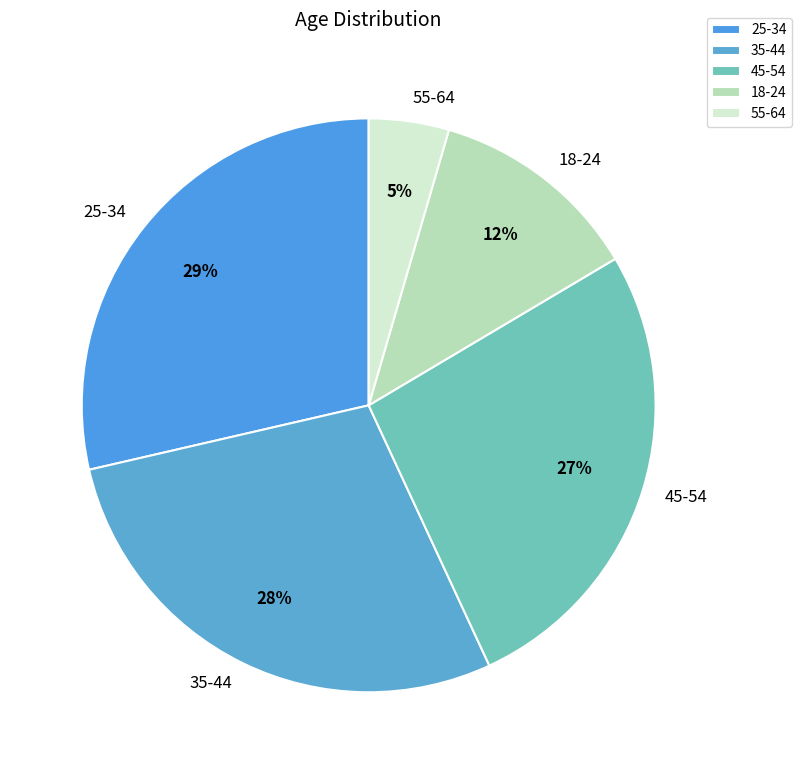

What is the ratio of the value at 45-54 to the value at 25-34?

0.9